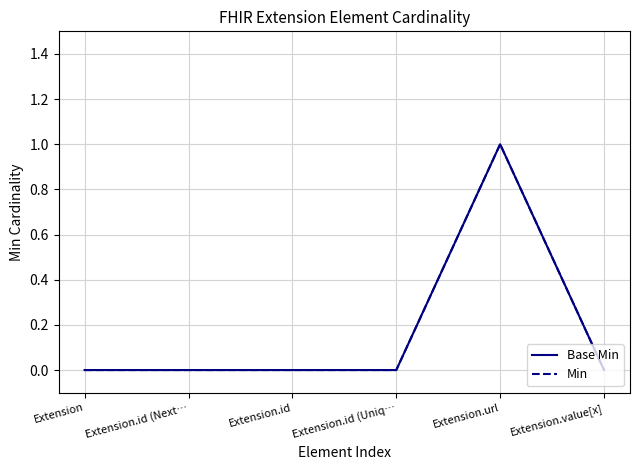

Reading right to left, list all the values displayed in this chart.

Base Min: Extension.value[x]=0	Extension.url=1	Extension.id (Uniq…=0	Extension.id=0	Extension.id (Next…=0	Extension=0
Min: Extension.value[x]=0	Extension.url=1	Extension.id (Uniq…=0	Extension.id=0	Extension.id (Next…=0	Extension=0